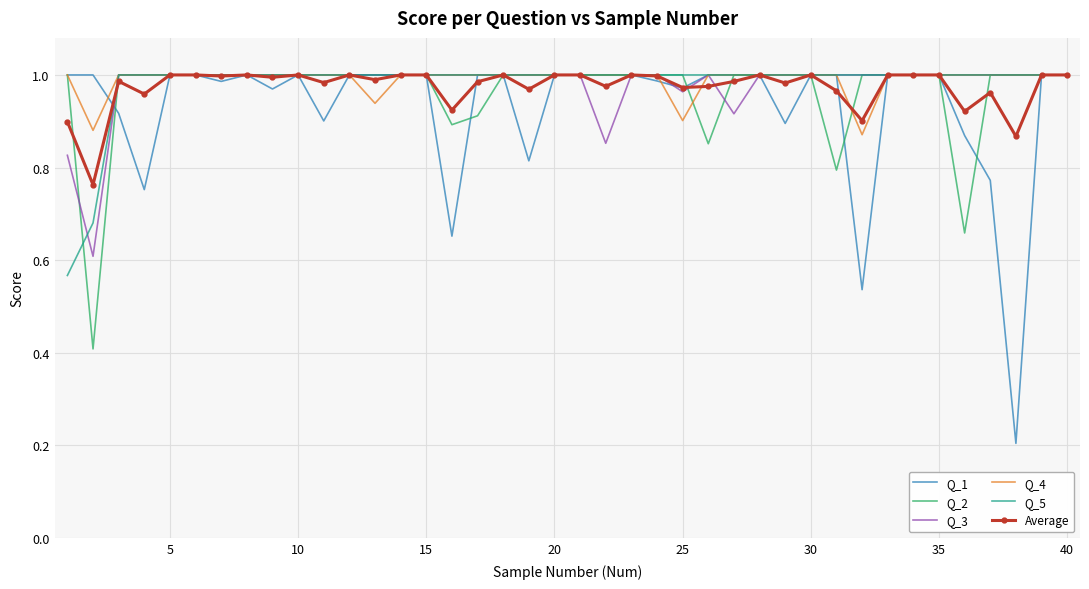

What are all the series names shown in the legend?

Q_1, Q_2, Q_3, Q_4, Q_5, Average